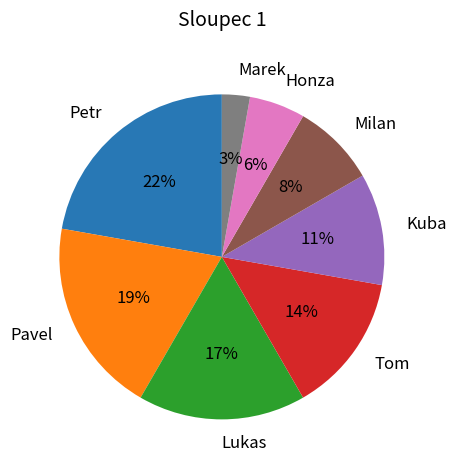

To the nearest percent, what is the combined percentage of Marek and Tom?

17%